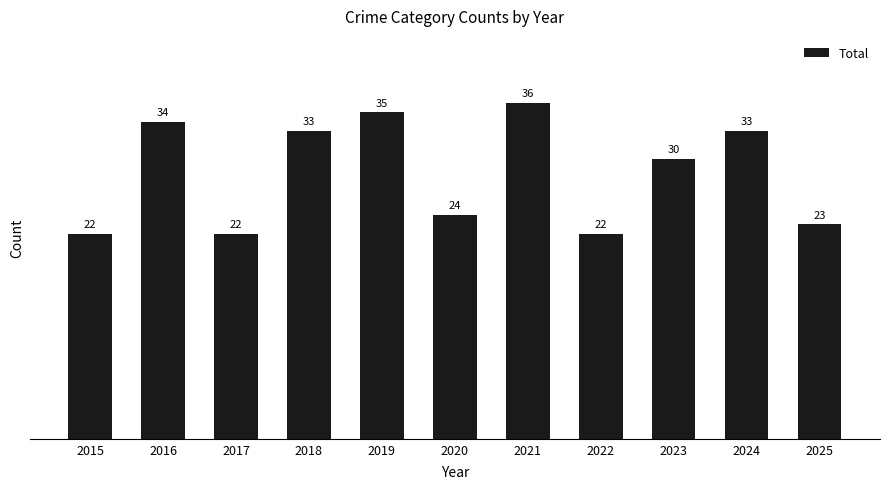

What is the maximum value shown in the chart?

36